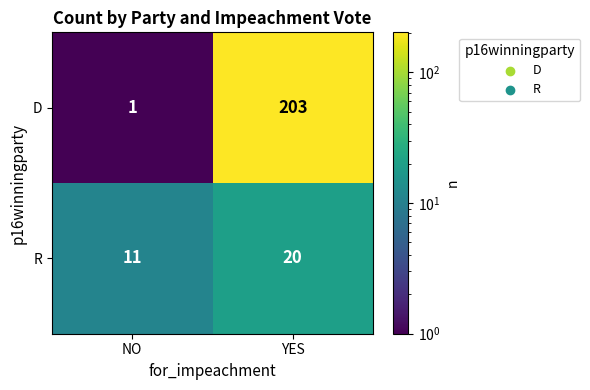

What is the difference between the maximum and minimum values in the D series?

202